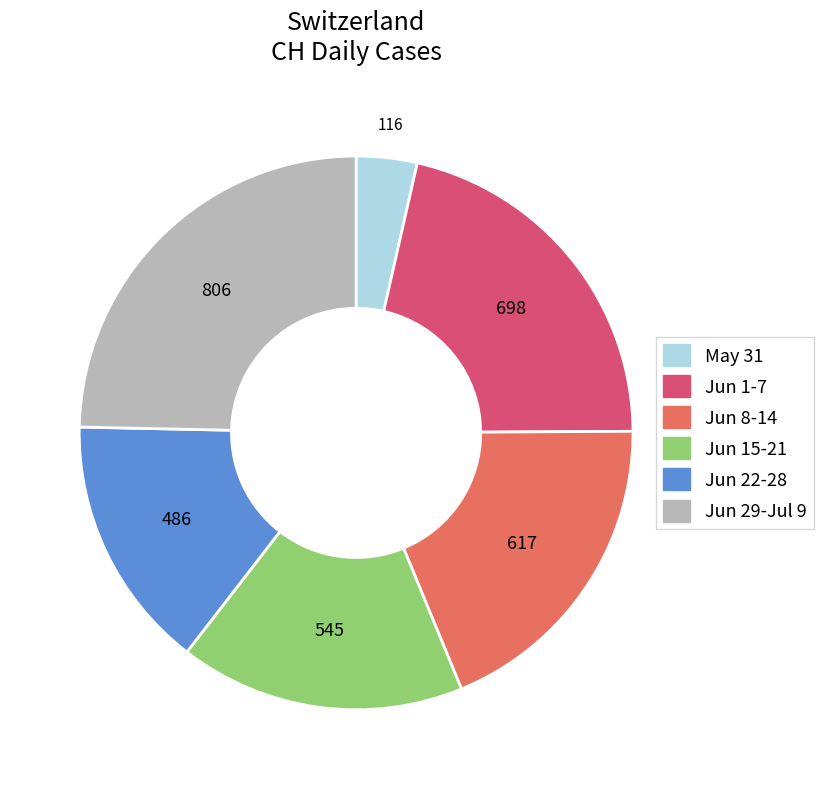

Is there any slice that represents more than half of the pie?

No